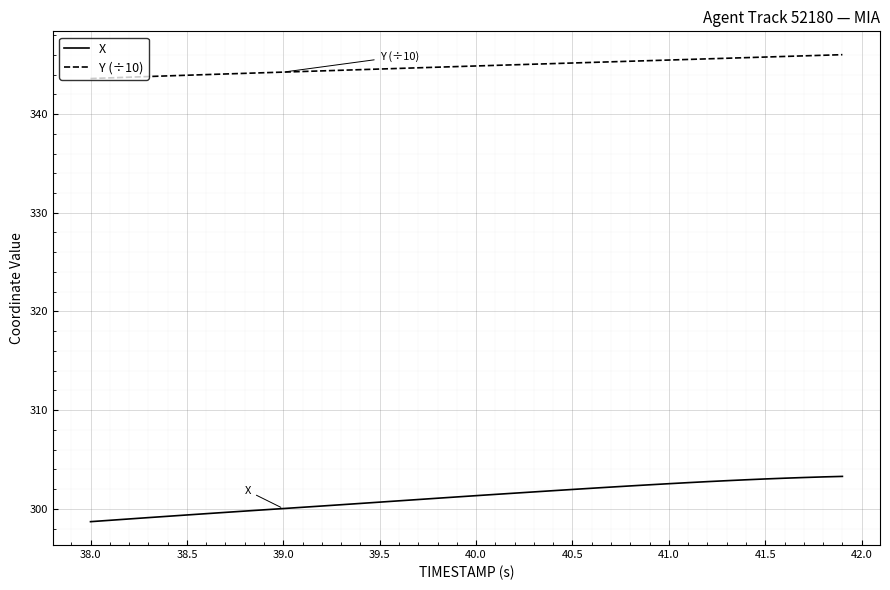

True or false: X and Y (÷10) cross at least once.

False